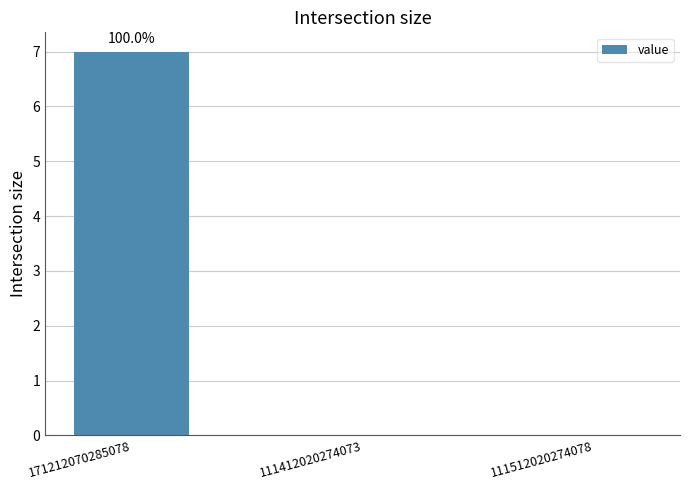

Is it true that the value at 111412020274073 is 0?

True